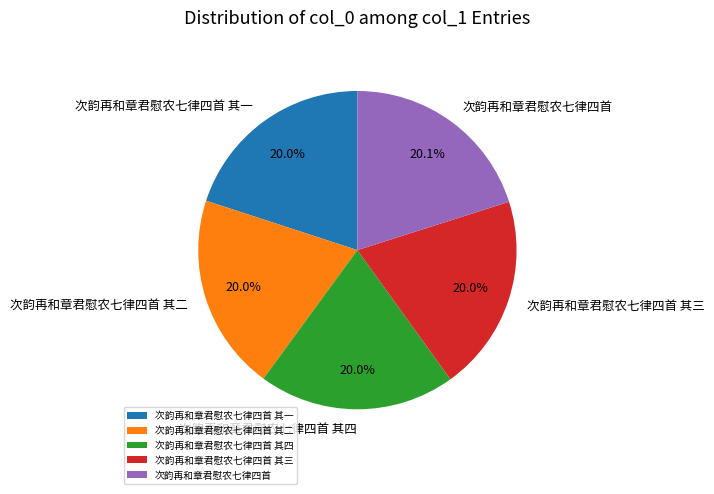

Does 次韵再和章君慰农七律四首 其四 represent more than half of the total?

No